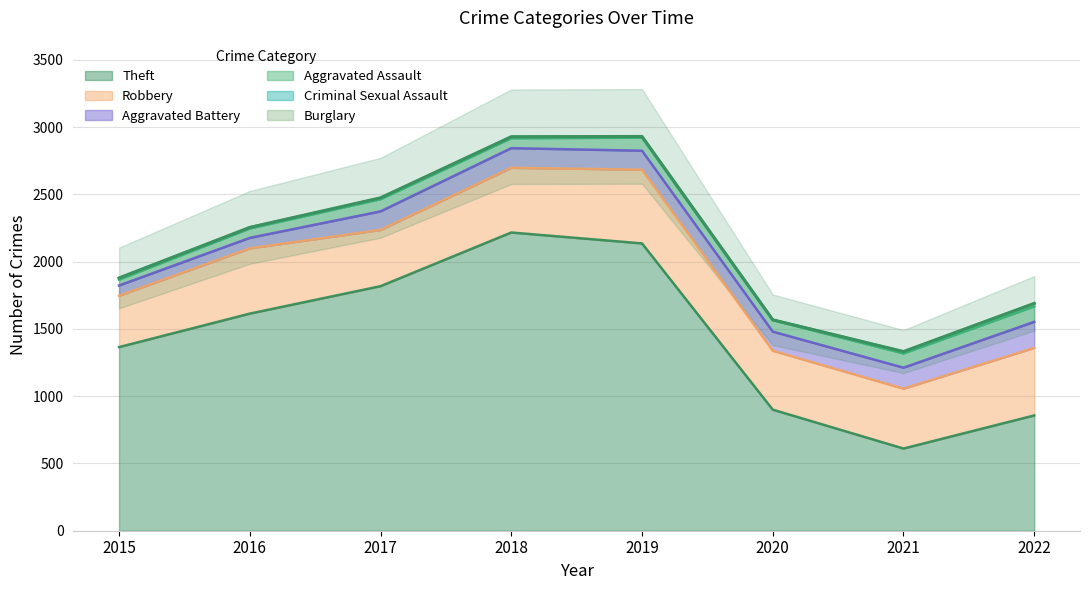

True or false: Criminal Sexual Assault has more than 2 points higher than both neighbors.

False